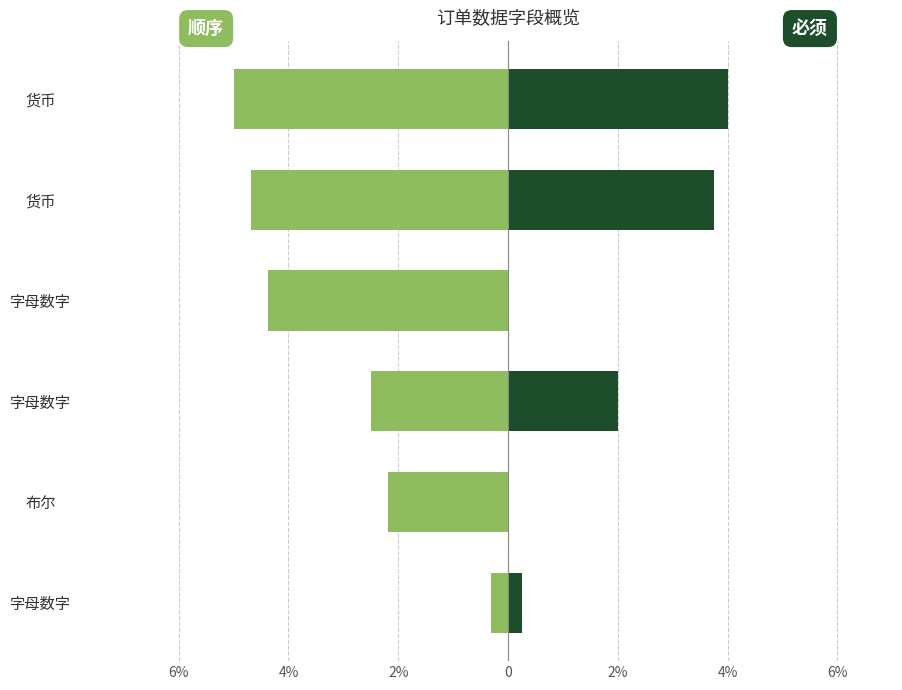

Reading right to left, transcribe all the data shown in this chart.

顺序: -5.0	-4.7	-4.4	-2.5	-2.2	-0.3
必须×顺序: 4.0	3.8	0.0	2.0	0.0	0.2